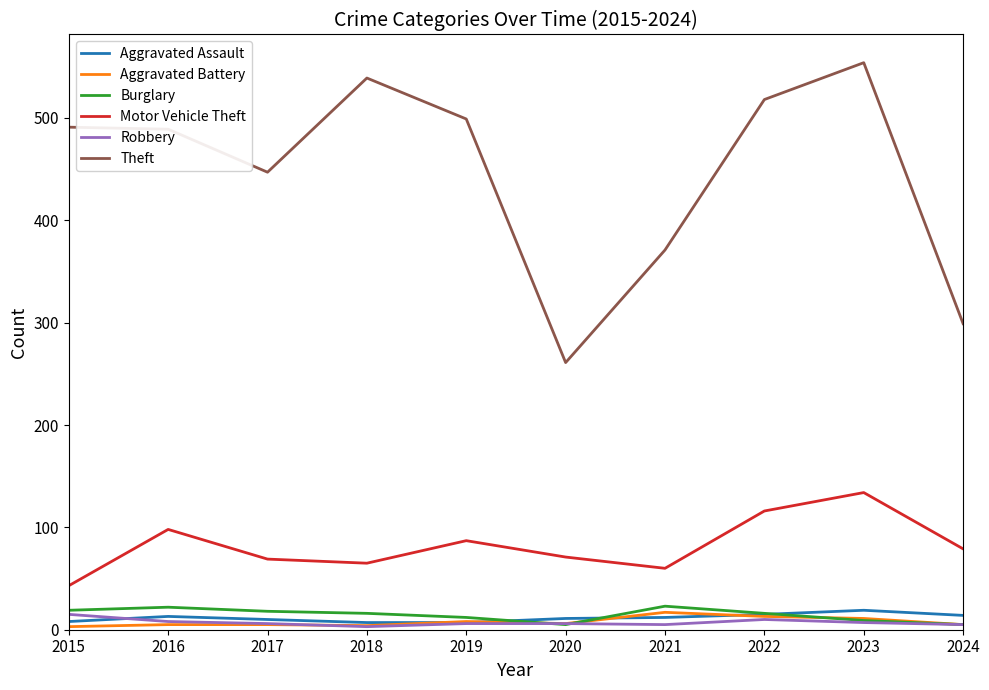

True or false: Theft and Robbery intersect in this chart.

False